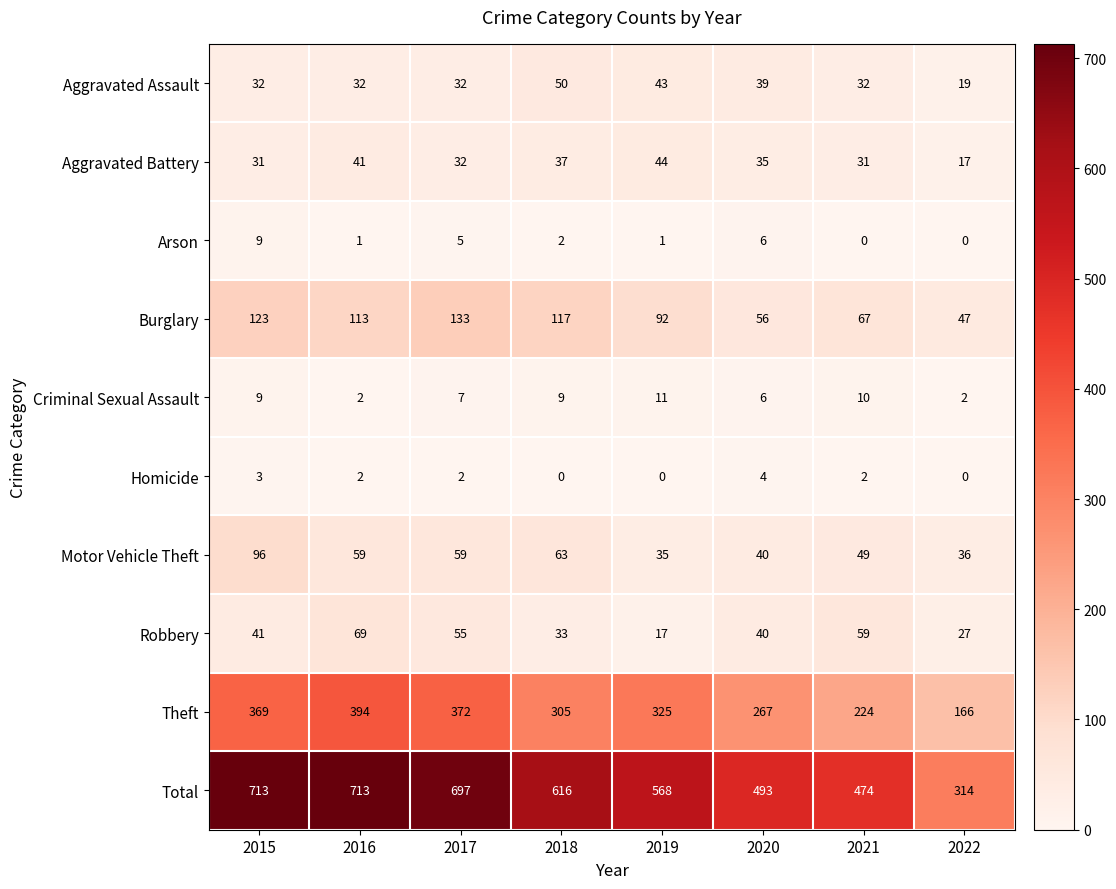

How many series are shown in this chart?

10